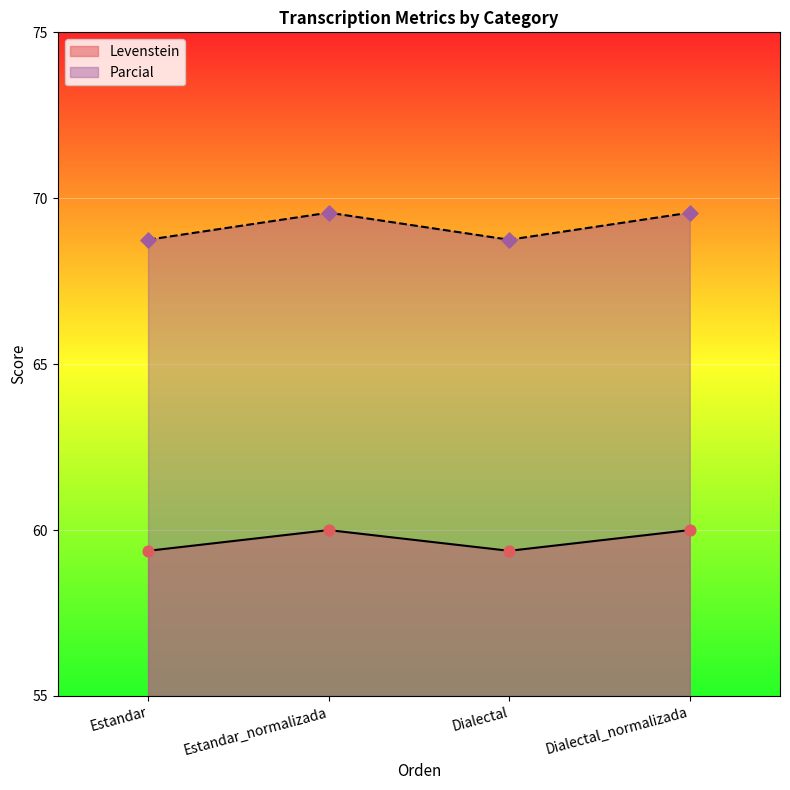

Which series reaches the maximum Y coordinate?

Parcial